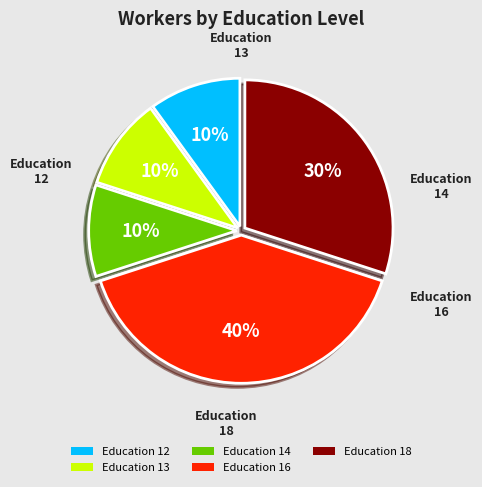

Does Education 16 account for over 50% of the chart?

No